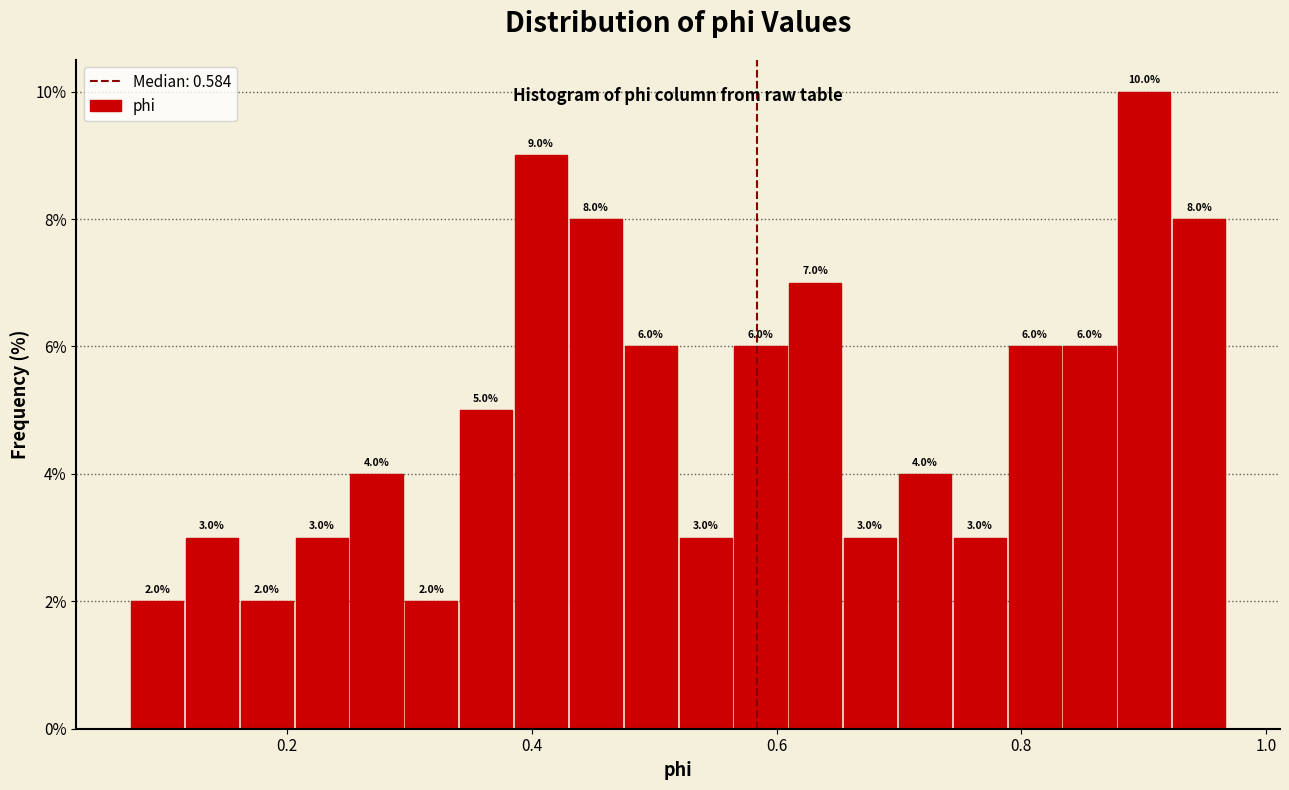

Around what value on the x-axis is the tallest bar? Give the approximate position of its centre, as read against the axis.

0.90